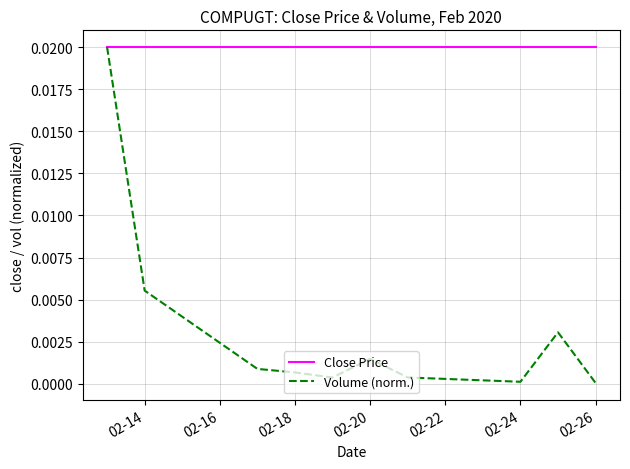

Which series has the largest range (max minus min)?

Volume (norm.)